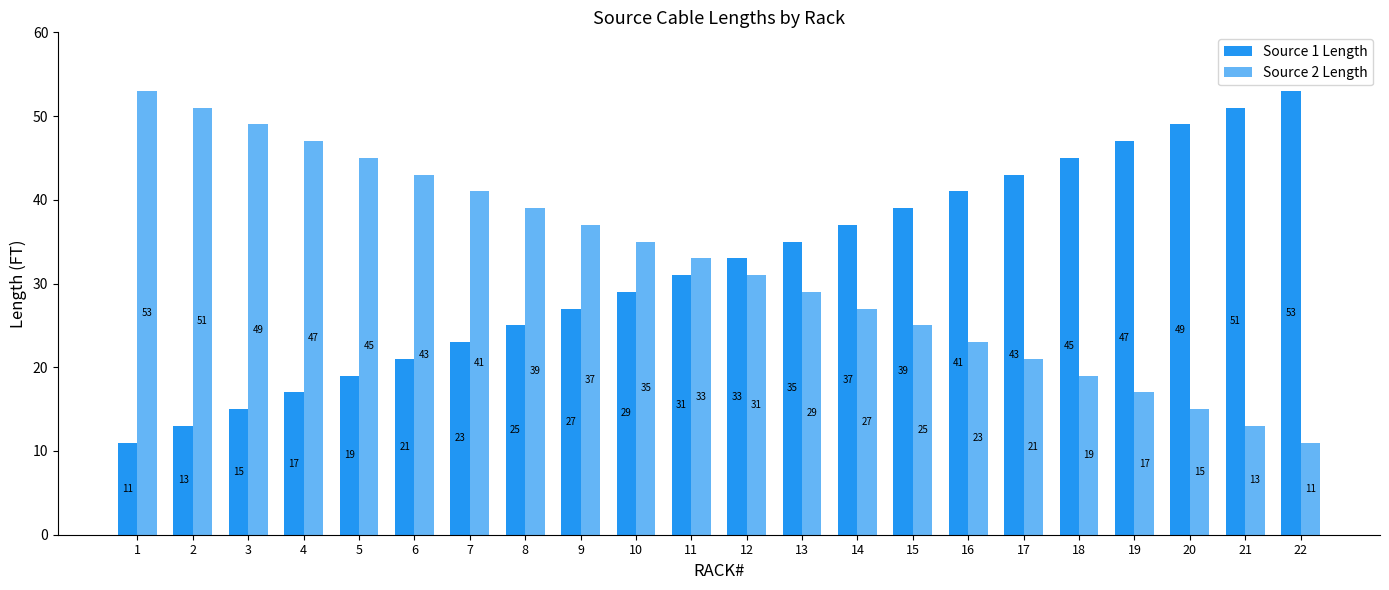

Is it true that Source 2 Length equals 13 at 21?

True